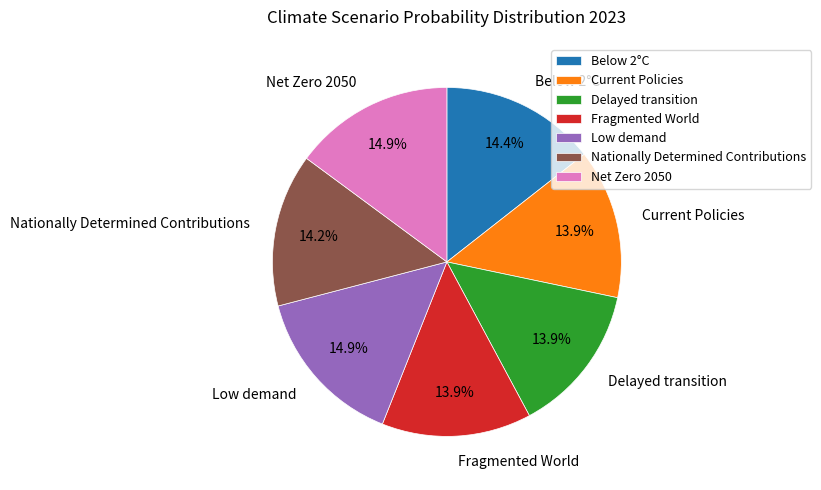

The Current Policies slice represents 26% of the pie. True or false?

False